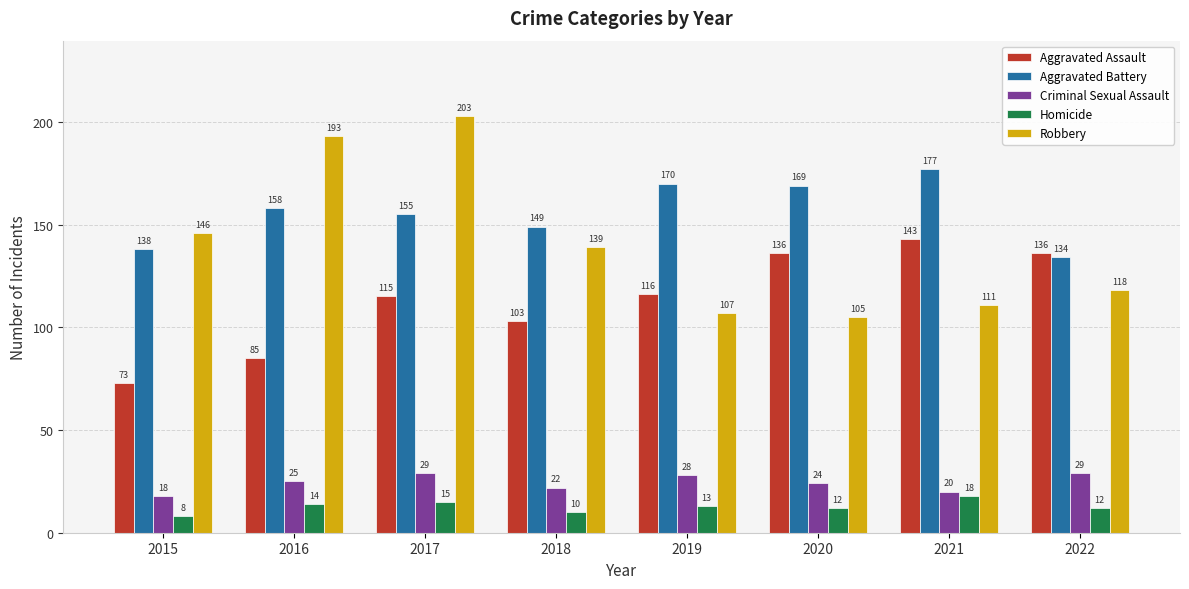

Where is Criminal Sexual Assault nearest to the value 23?

2018